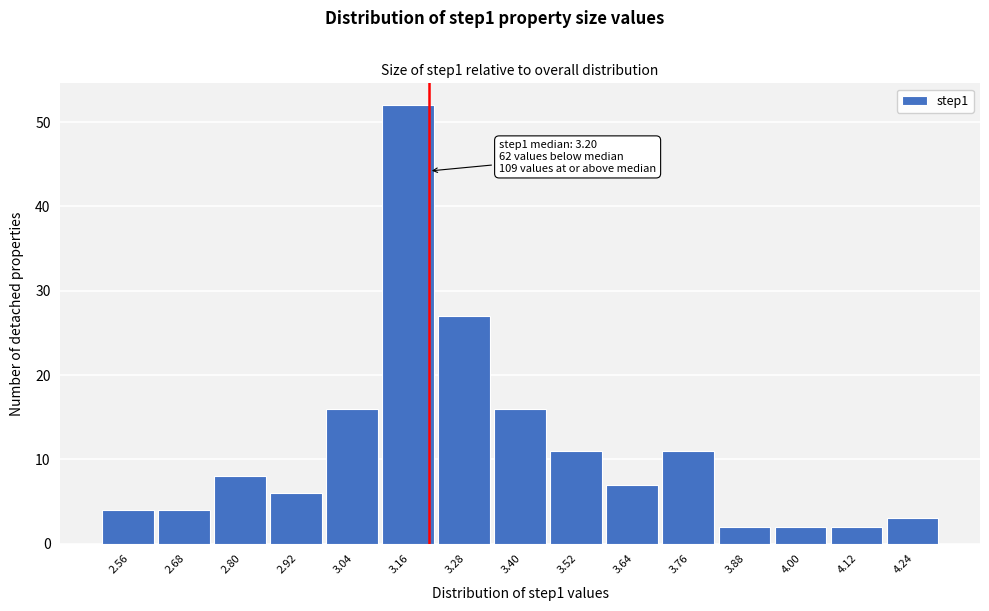

Which range on the x-axis has the tallest bar?

3.10 to 3.22